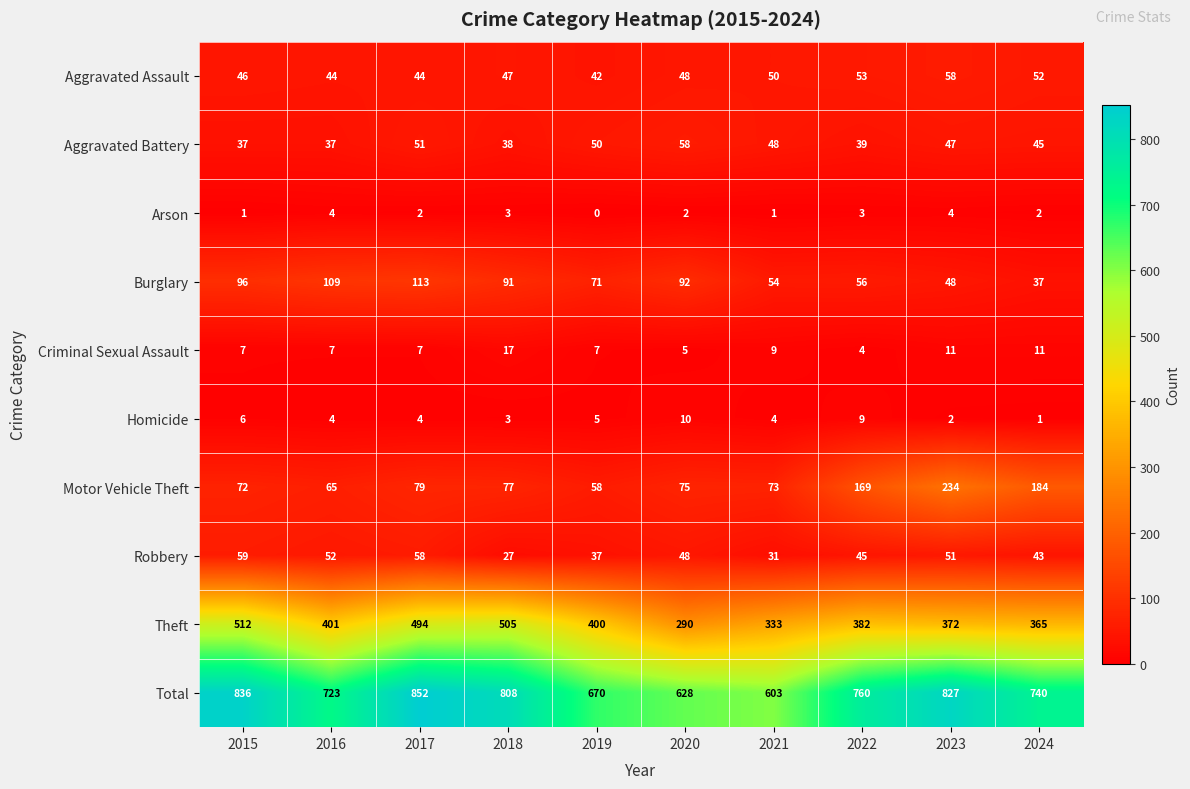

What is the sum of the Aggravated Battery values at 2022 and 2016?

76